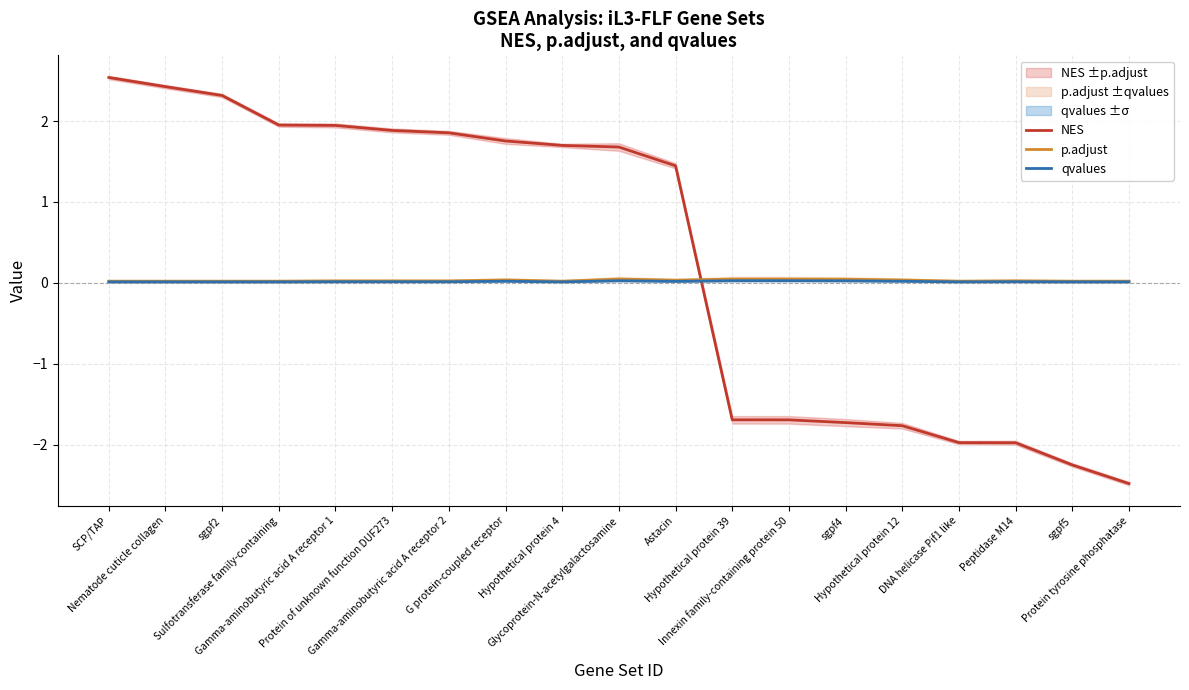

In qvalues, how many points are higher than both neighbors (excluding endpoints)?

3